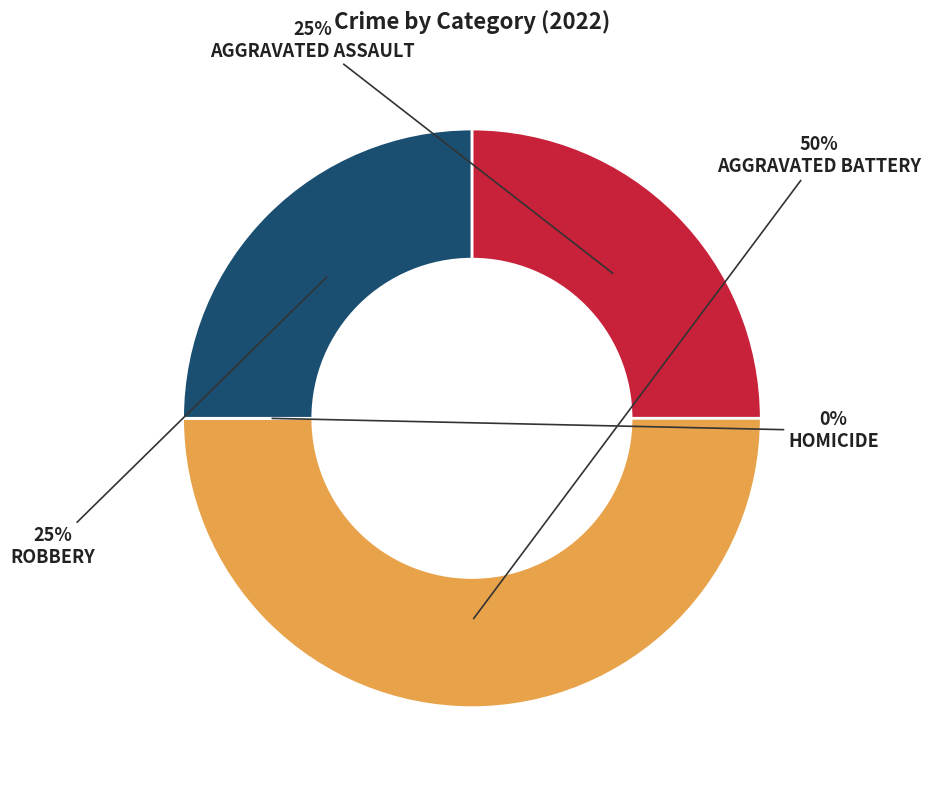

The Homicide slice represents 0% of the pie. True or false?

True